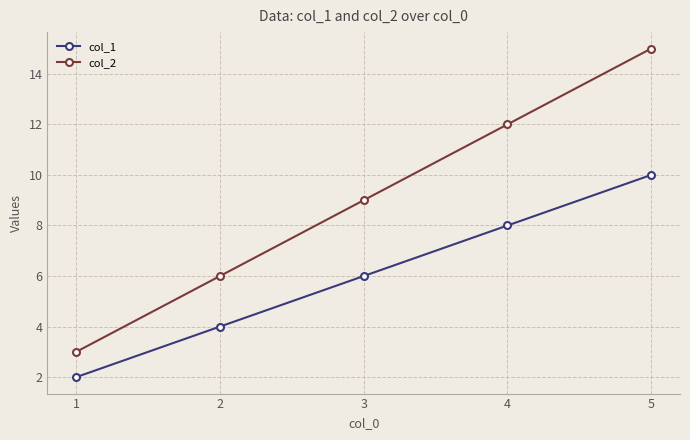

Rank the series by their maximum value, from highest to lowest.

col_2, col_1